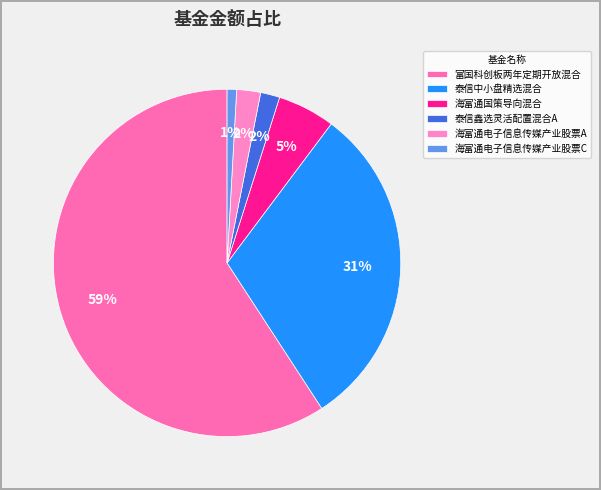

Which slice is the largest?

富国科创板两年定期开放混合